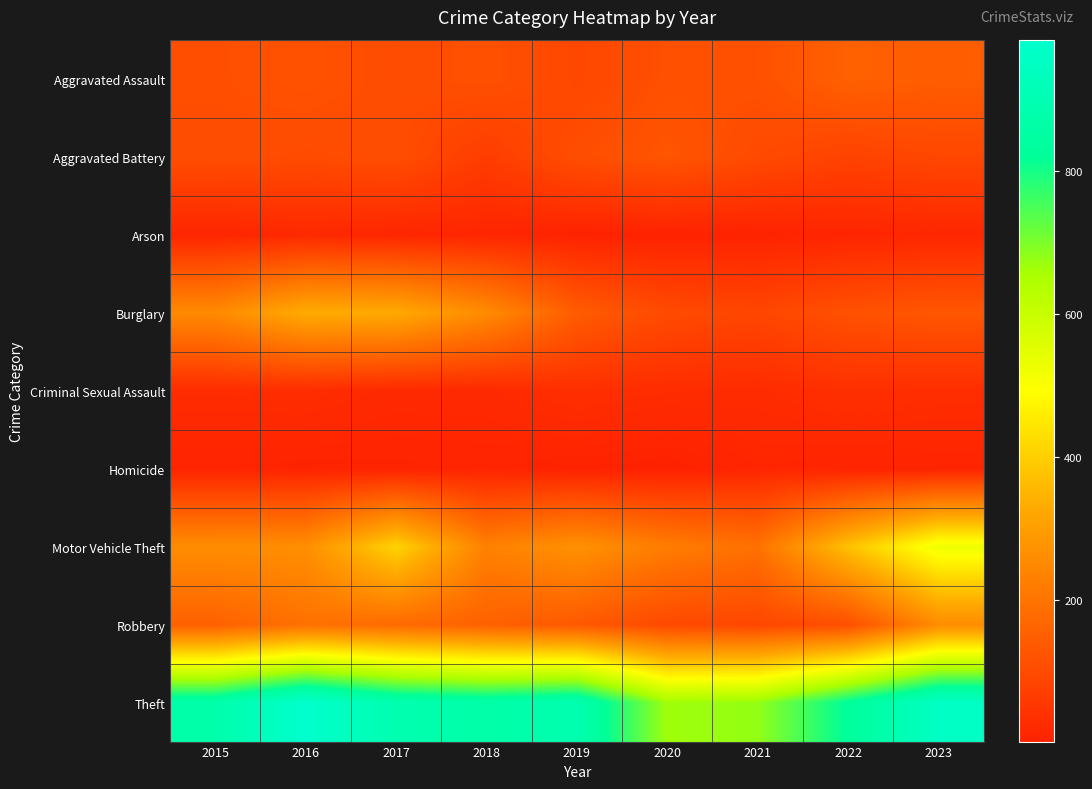

What is the difference between the highest and lowest values at 2021?

672